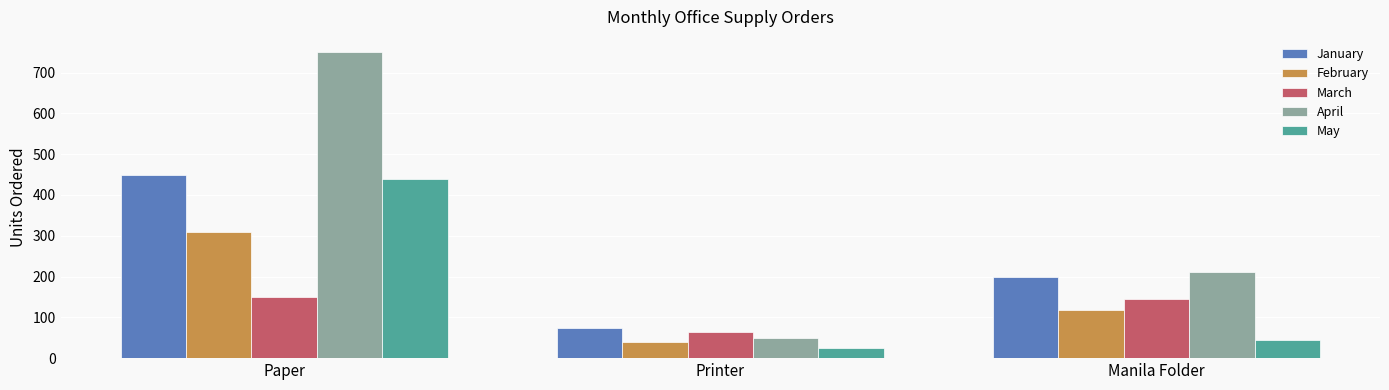

At how many categories does at least one series exceed 420?

1